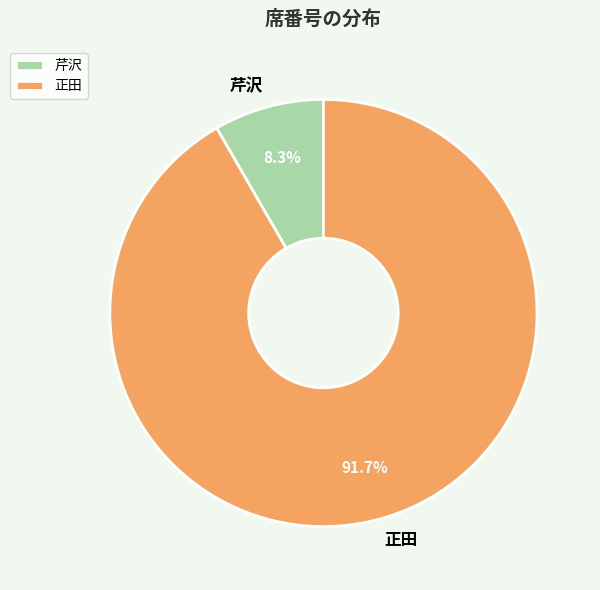

The 正田 slice represents 92% of the pie. True or false?

True